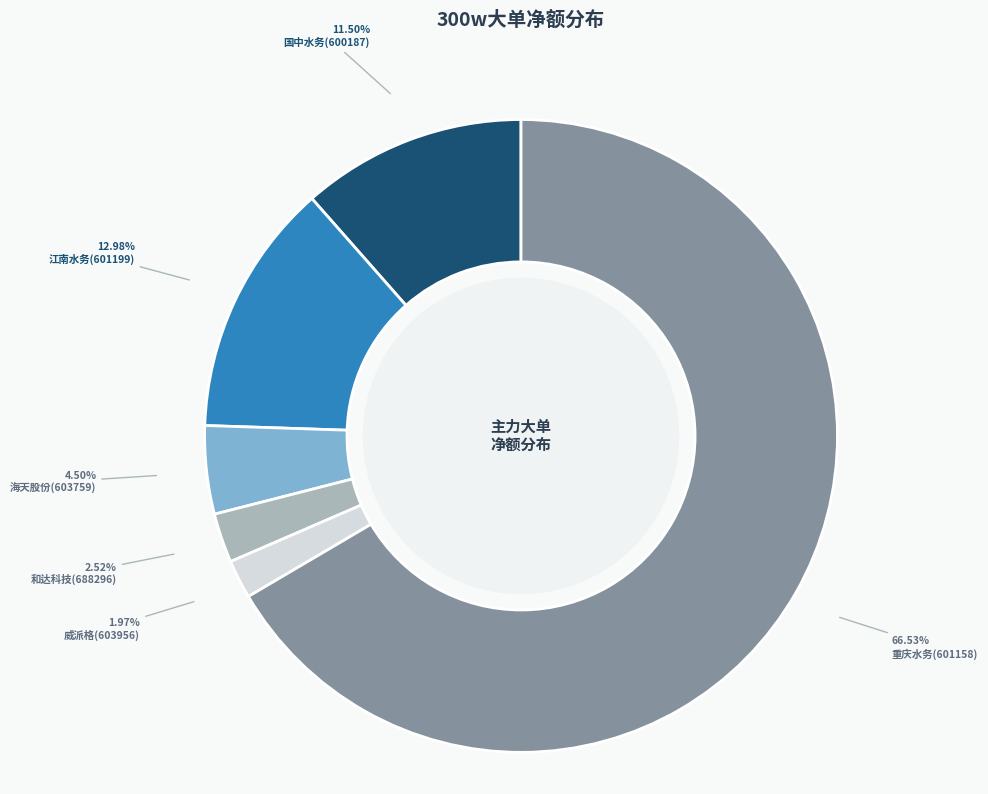

The 海天股份(603759) slice represents 18% of the pie. True or false?

False